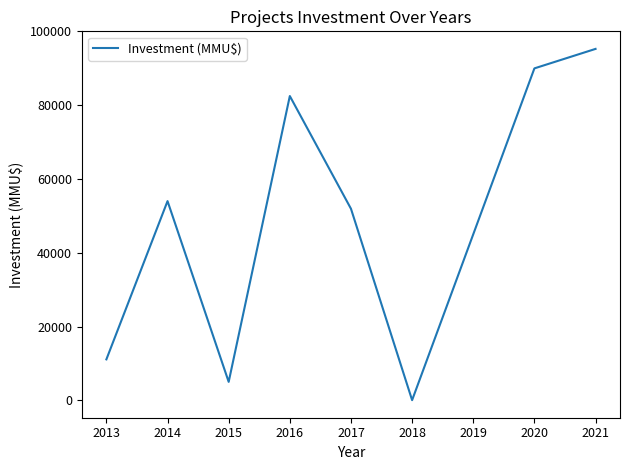

Reading left to right, transcribe all the data shown in this chart.

11101.6	54010.0	5000.0	82500.0	51938.0	40.0	90000.0	95283.0